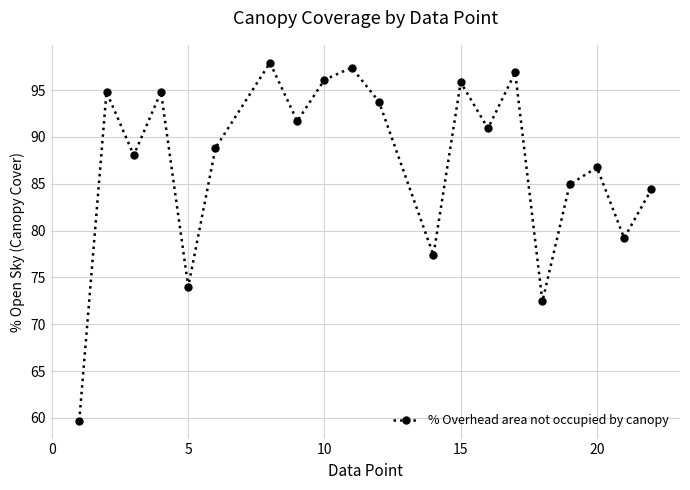

Reading right to left, extract all data points from this chart.

84.4	79.2	86.7	84.9	72.4	96.9	90.9	95.8	77.4	93.8	97.4	96.1	91.7	97.9	88.8	74.0	94.8	88.0	94.8	59.7